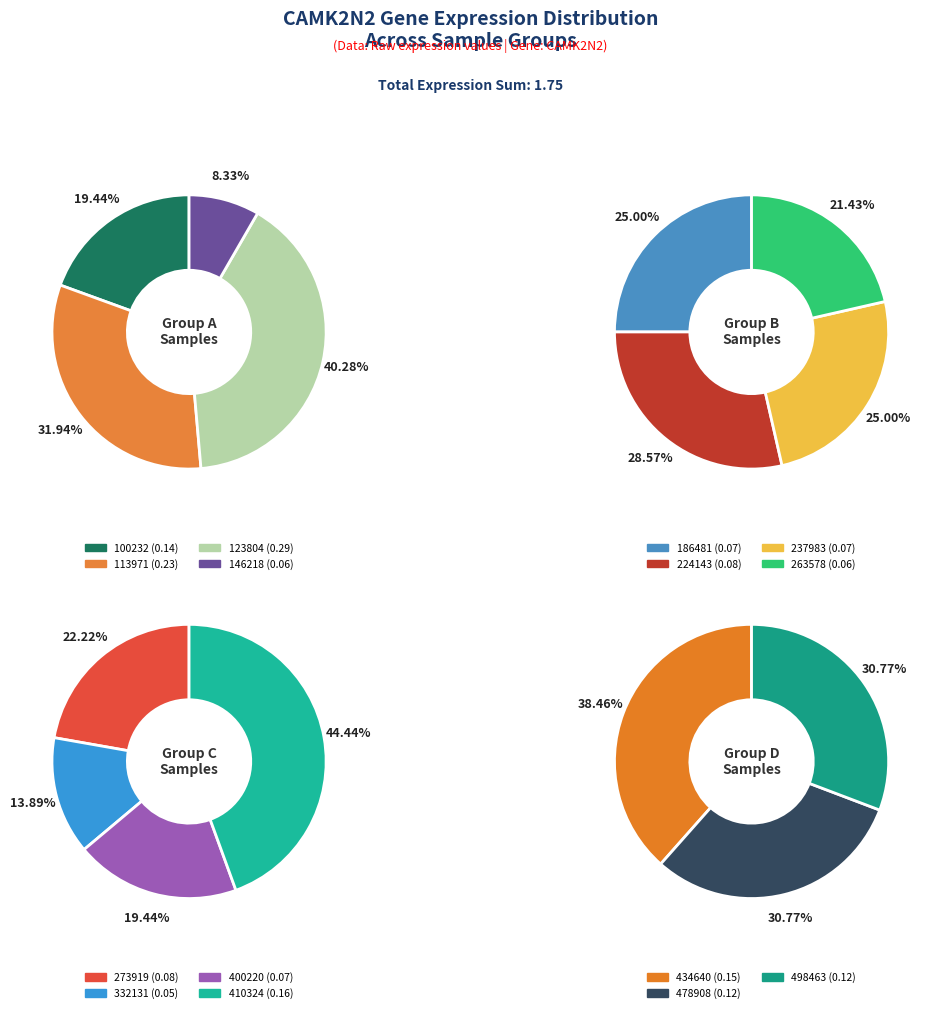

Which category has the biggest portion of the pie?

123804